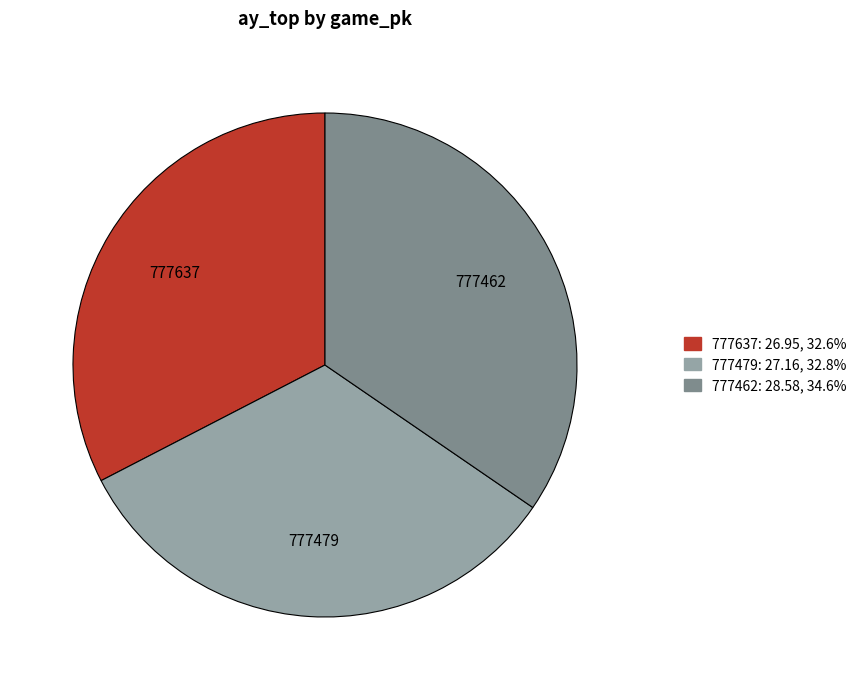

Between 777637 and 777462, which is larger?

777462